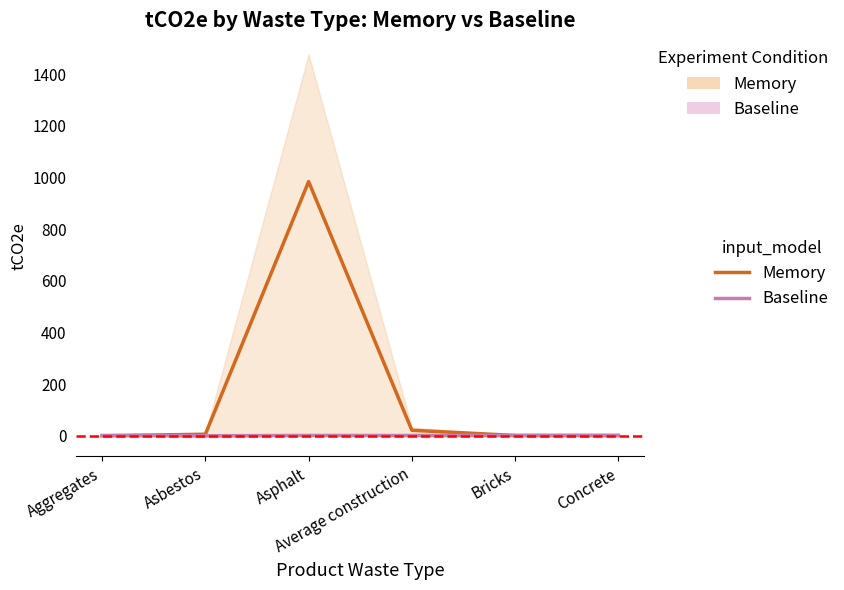

What is the sum of the Memory values at Aggregates and Bricks?

1.2